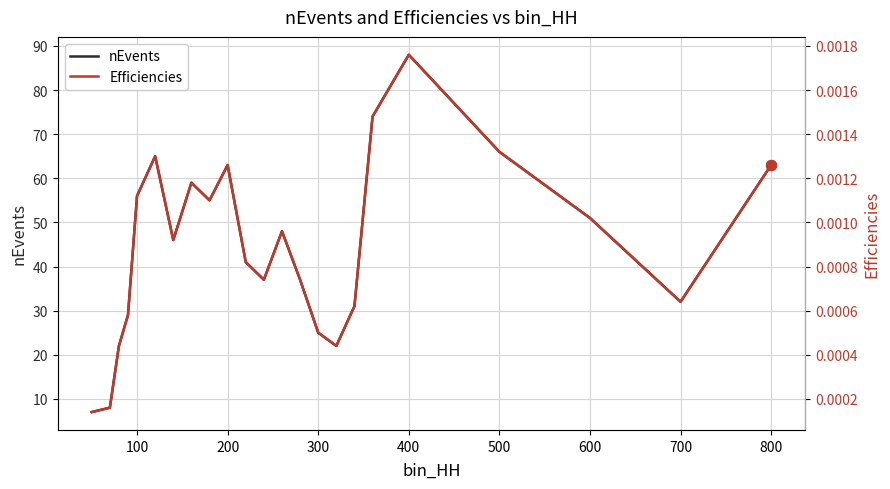

Which series reaches the minimum Y coordinate?

Efficiencies